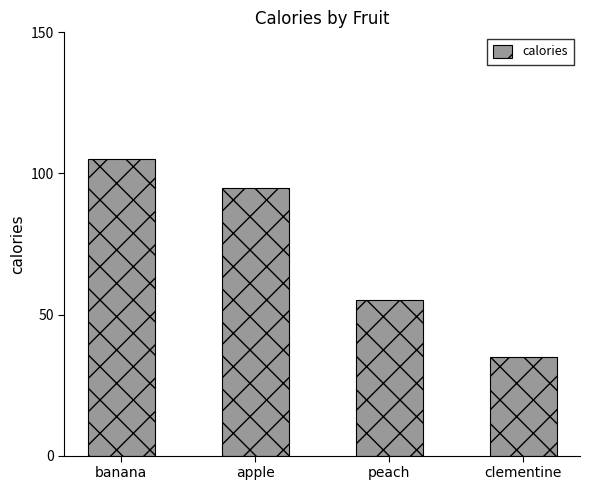

Count the number of categories in the chart.

4